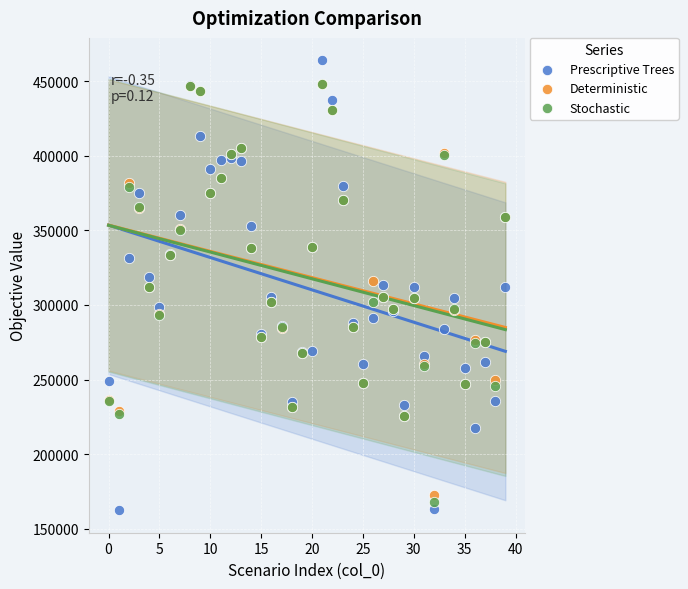

What are all the series names shown in the legend?

Prescriptive Trees, Deterministic, Stochastic